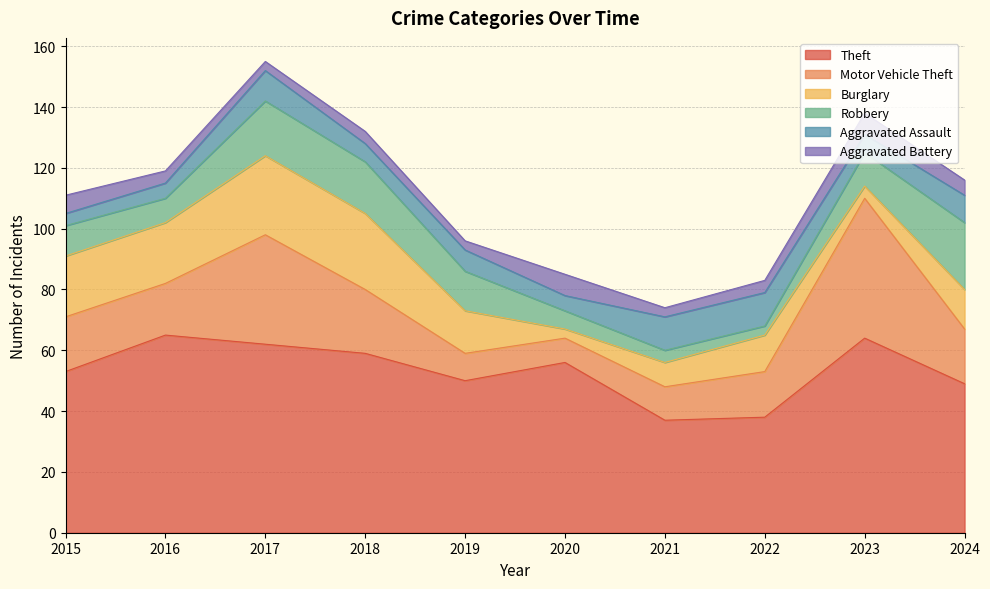

What is the difference between the second highest and second lowest values in the Aggravated Assault series?

6